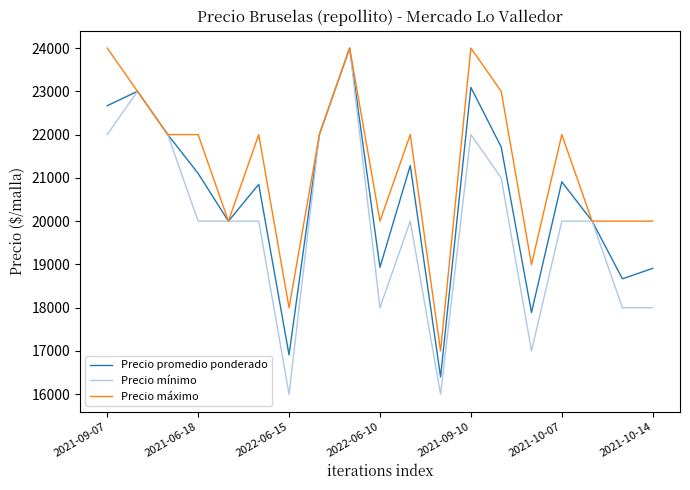

Rank the series by their average value, from lowest to highest.

Precio mínimo, Precio promedio ponderado, Precio máximo